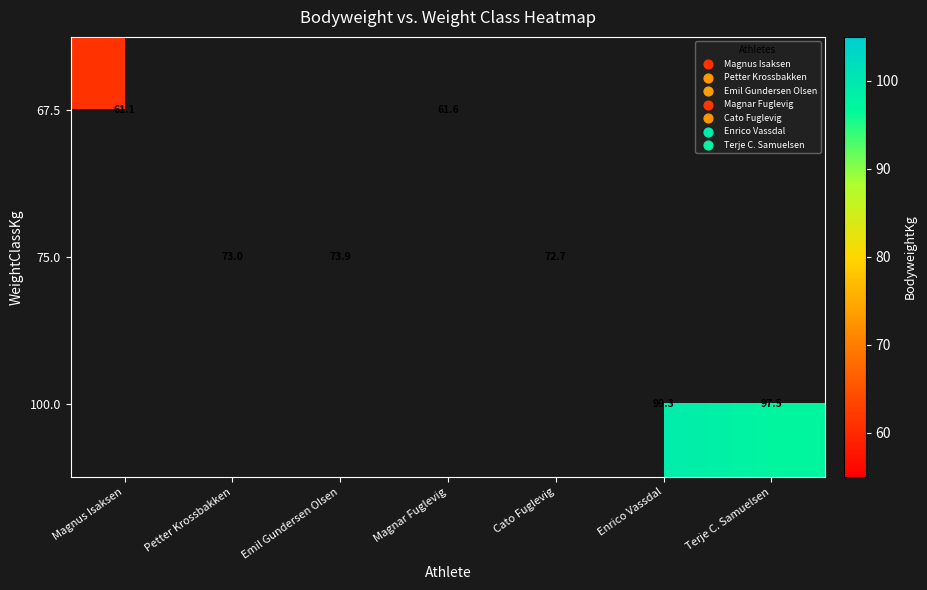

Is the value of 75.0 at Petter Krossbakken greater than the value of 67.5 at Magnus Isaksen?

Yes